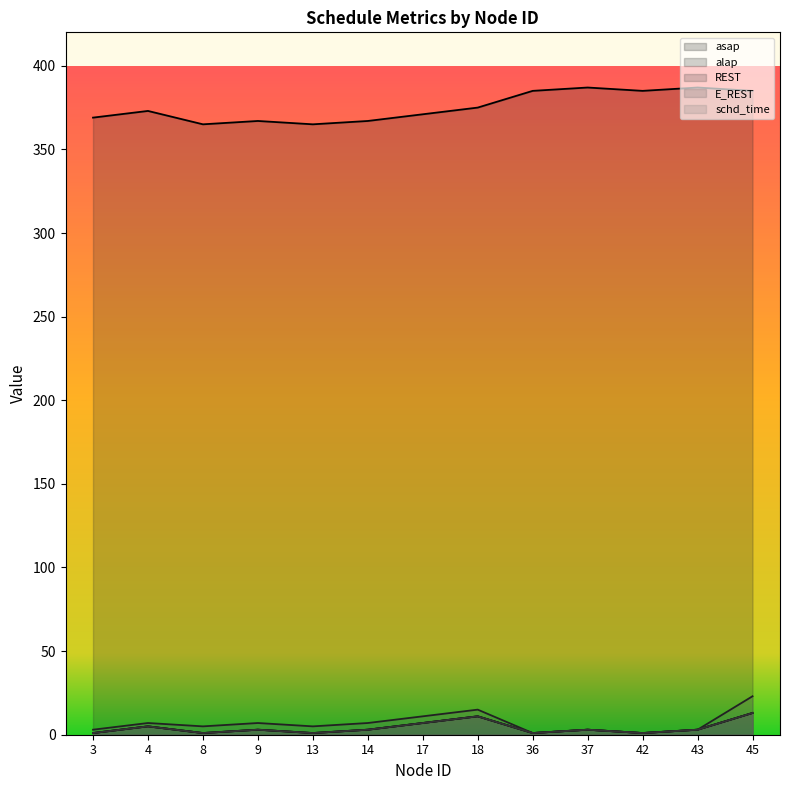

What is the value of the schd_time point at the 3rd from the left?

1